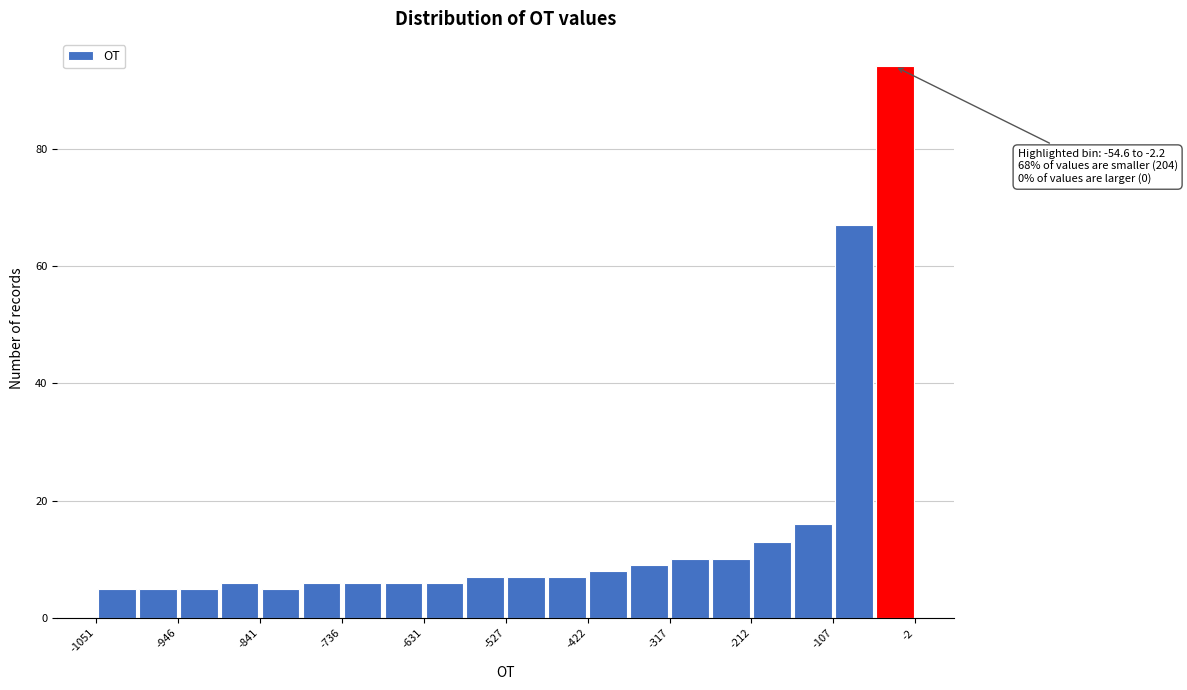

Around what value on the x-axis is the tallest bar? Give the approximate position of its centre, as read against the axis.

-20